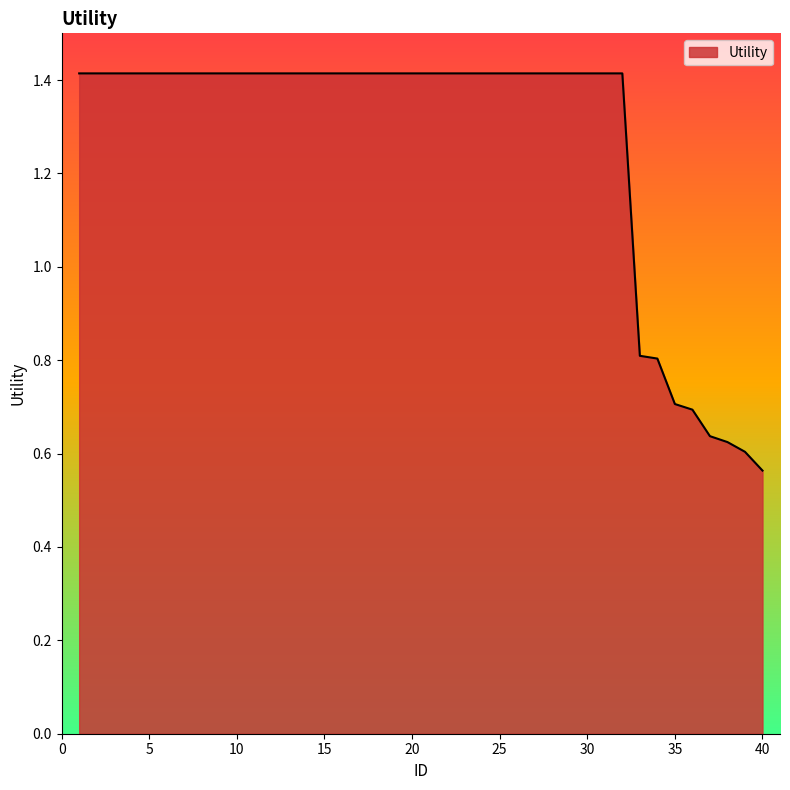

What is the greatest value displayed?

1.4